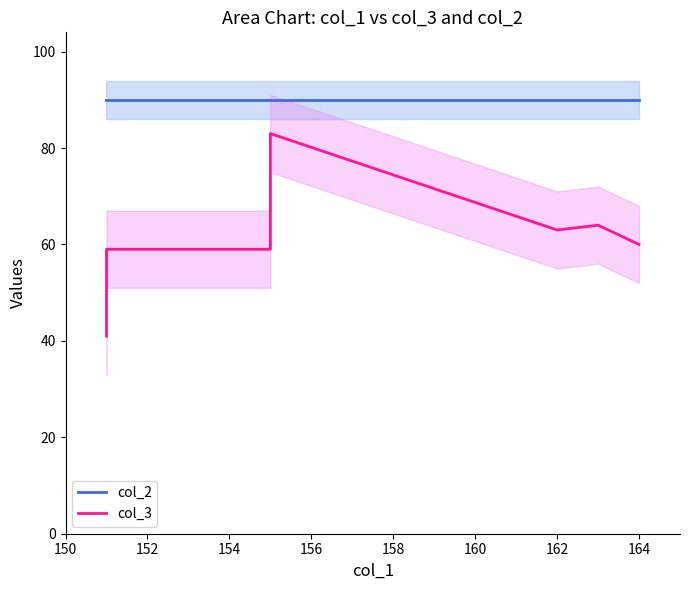

What is the total value across all series at 154?

149